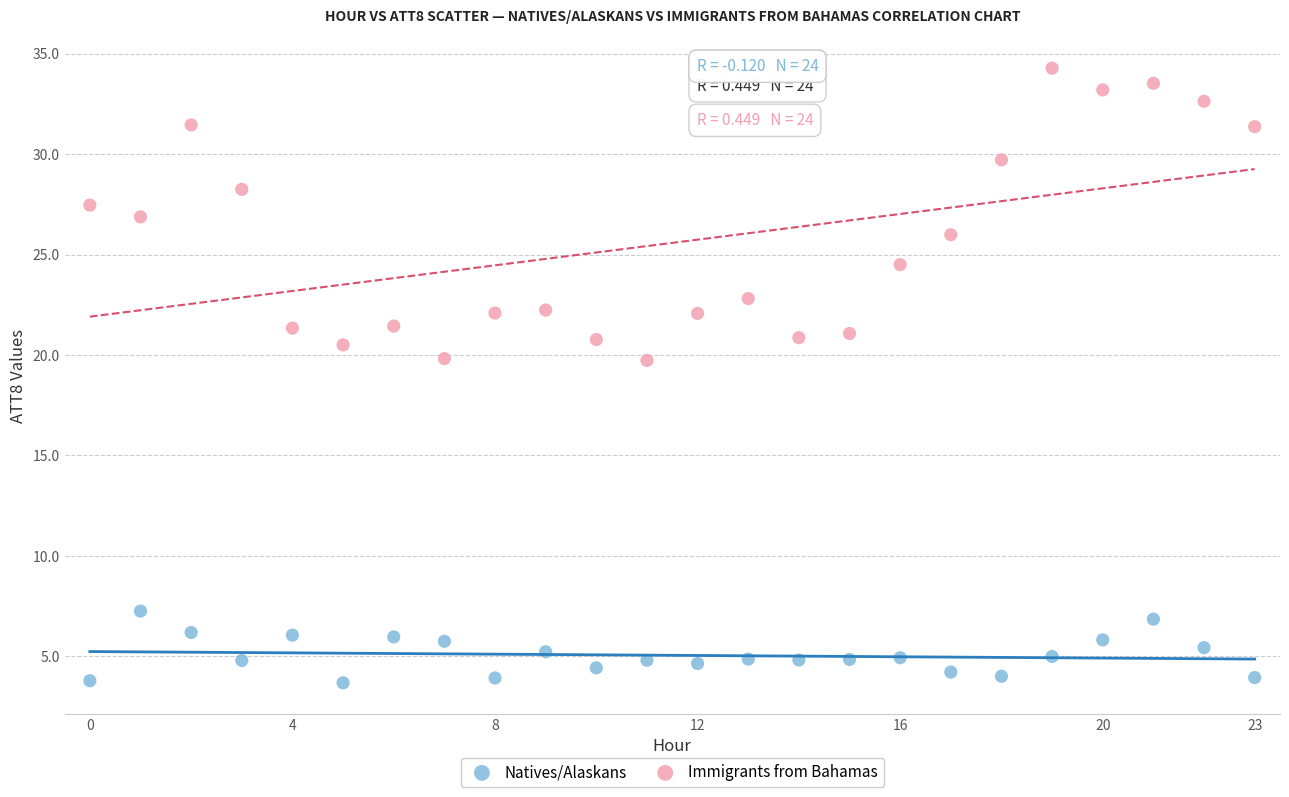

Which series reaches the minimum Y coordinate?

Natives/Alaskans